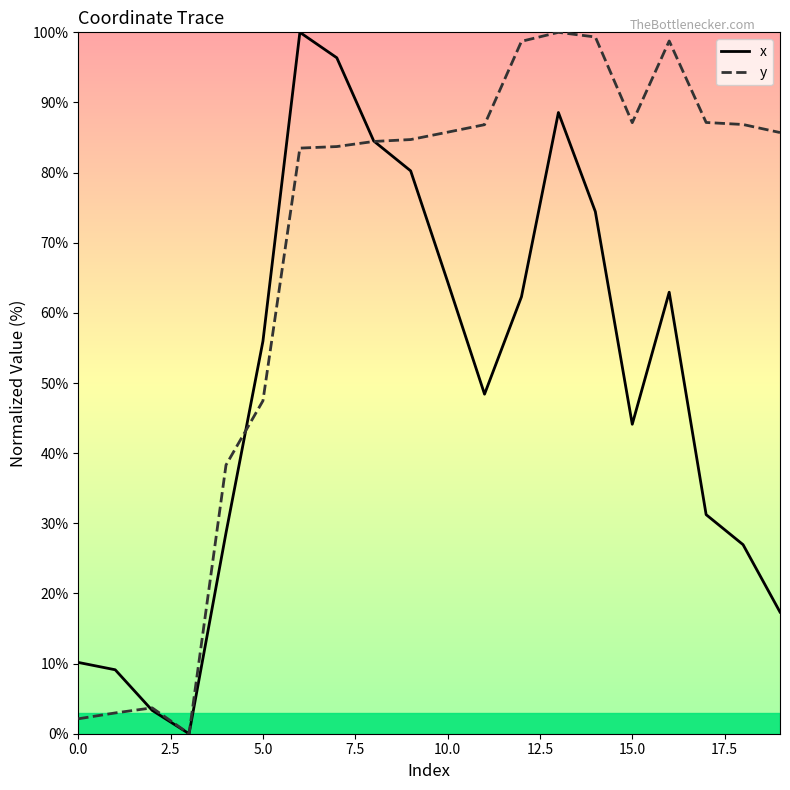

What is the highest value of the y series?

100.0